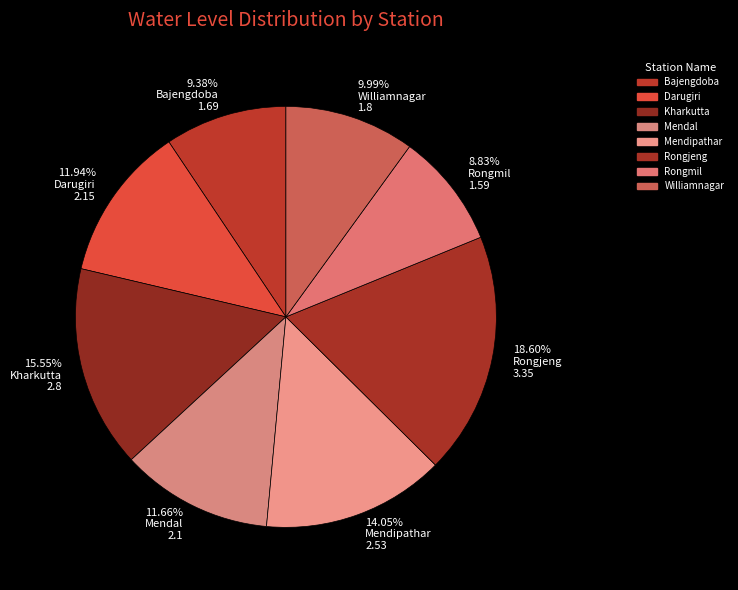

Between 18.60% Rongjeng 3.35 and 14.05% Mendipathar 2.53, which is larger?

18.60% Rongjeng 3.35